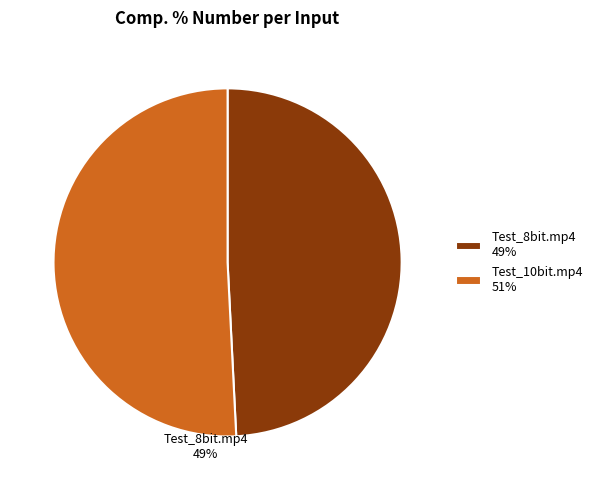

How many slices are in this pie chart?

2